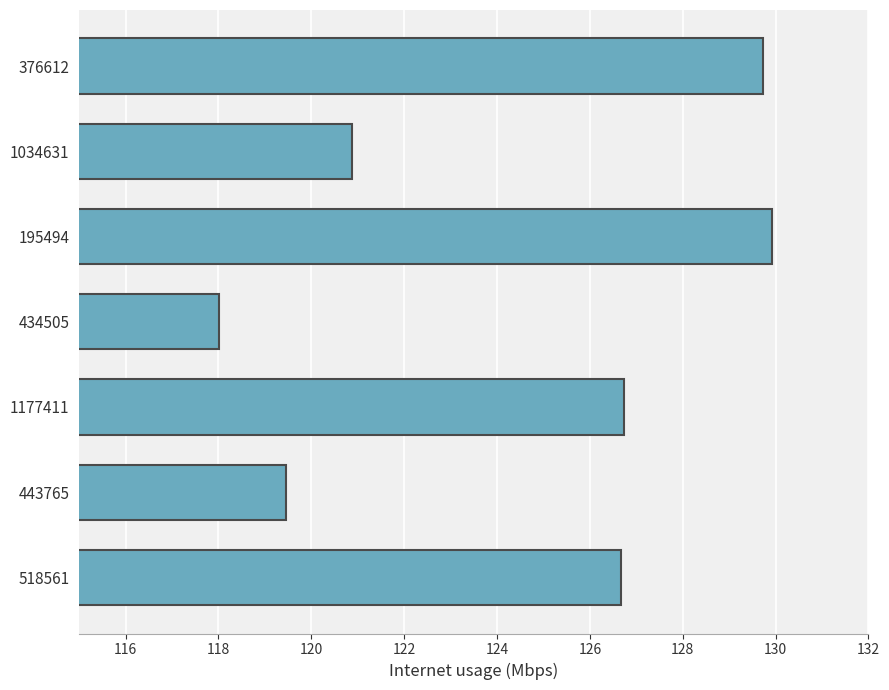

Reading top to bottom, list all the values displayed in this chart.

129.7	120.9	129.9	118.0	126.7	119.5	126.7